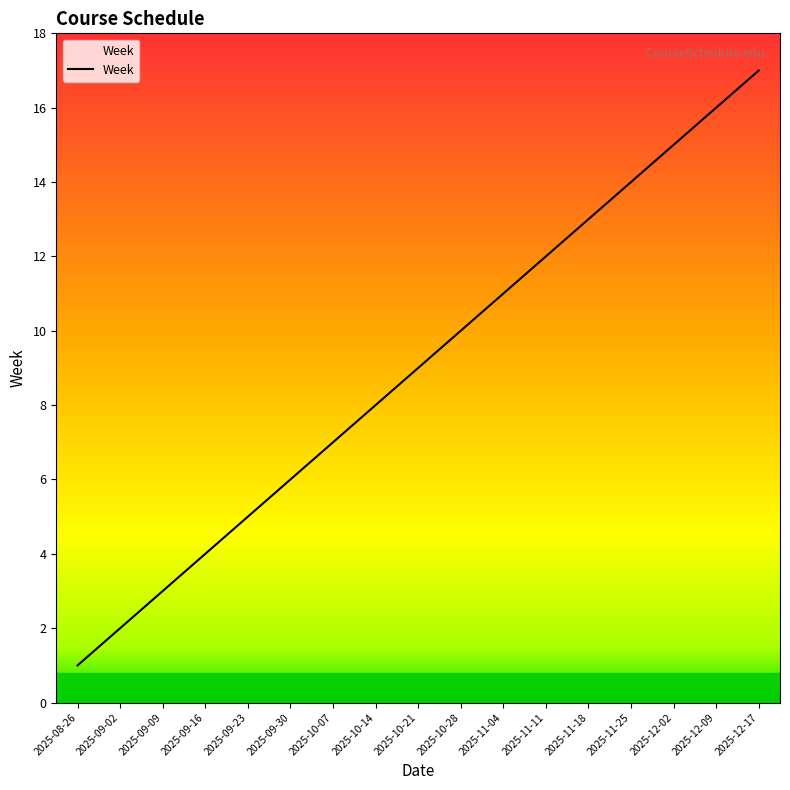

Is it true that the value at 2025-11-11 is 12?

True